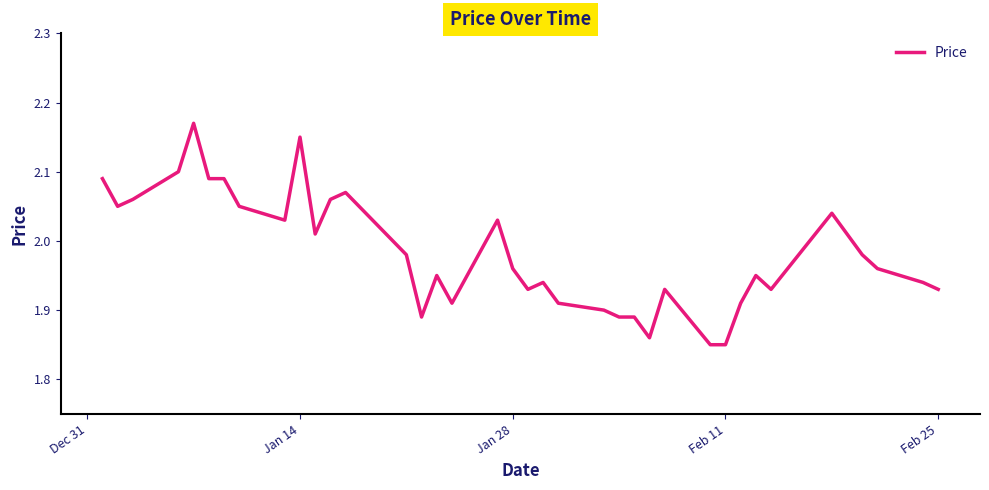

What is the difference between the maximum and minimum values?

0.3